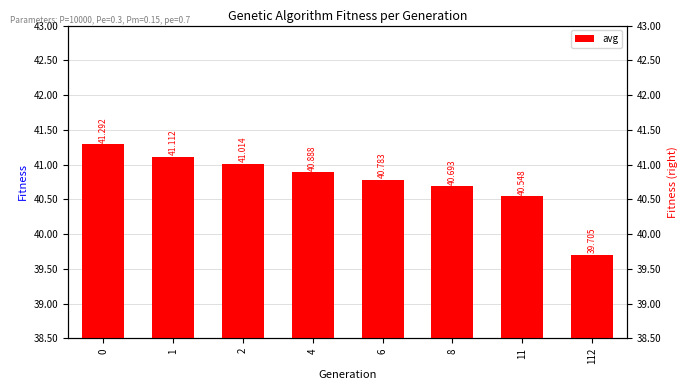

Which has a higher value, 112 or 8?

8